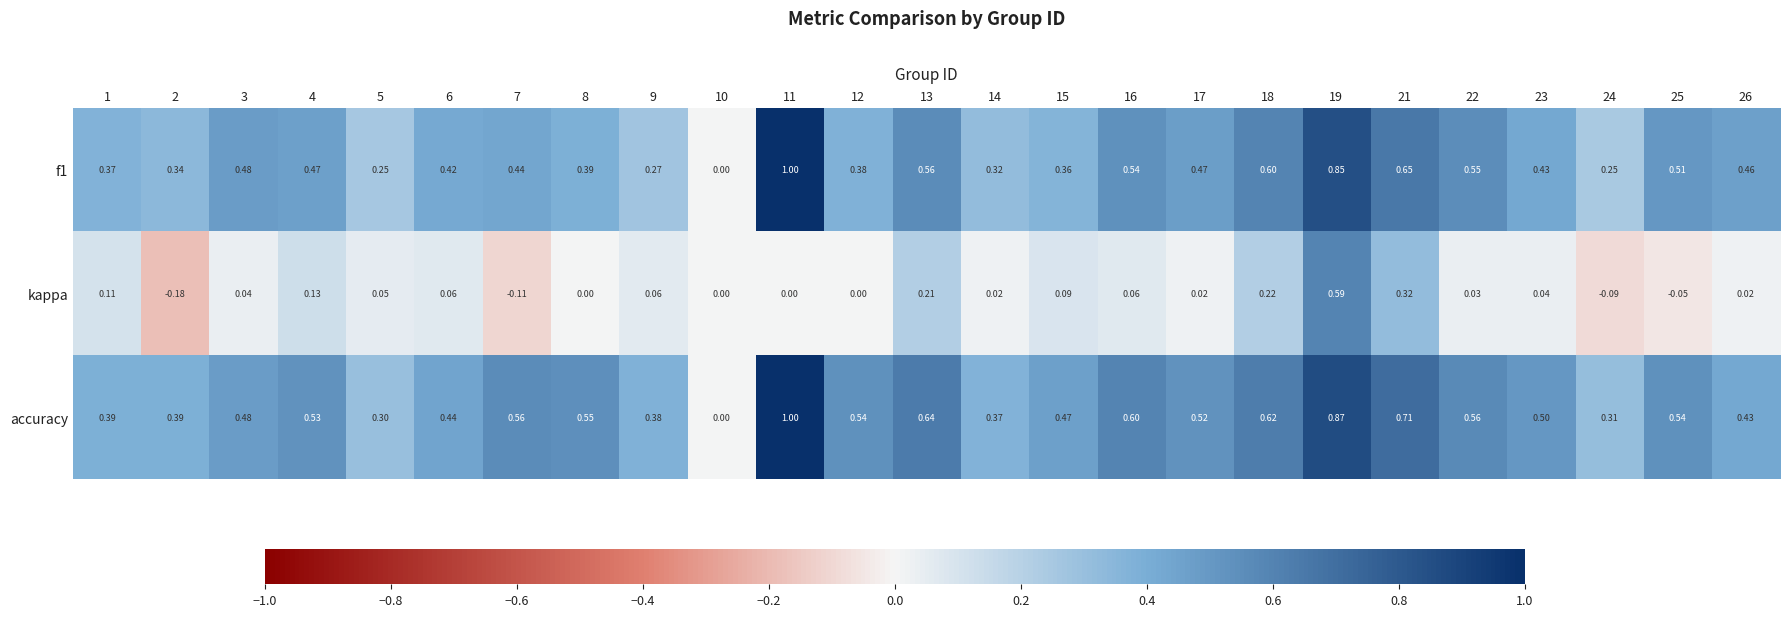

Which series has the largest total across all categories?

accuracy